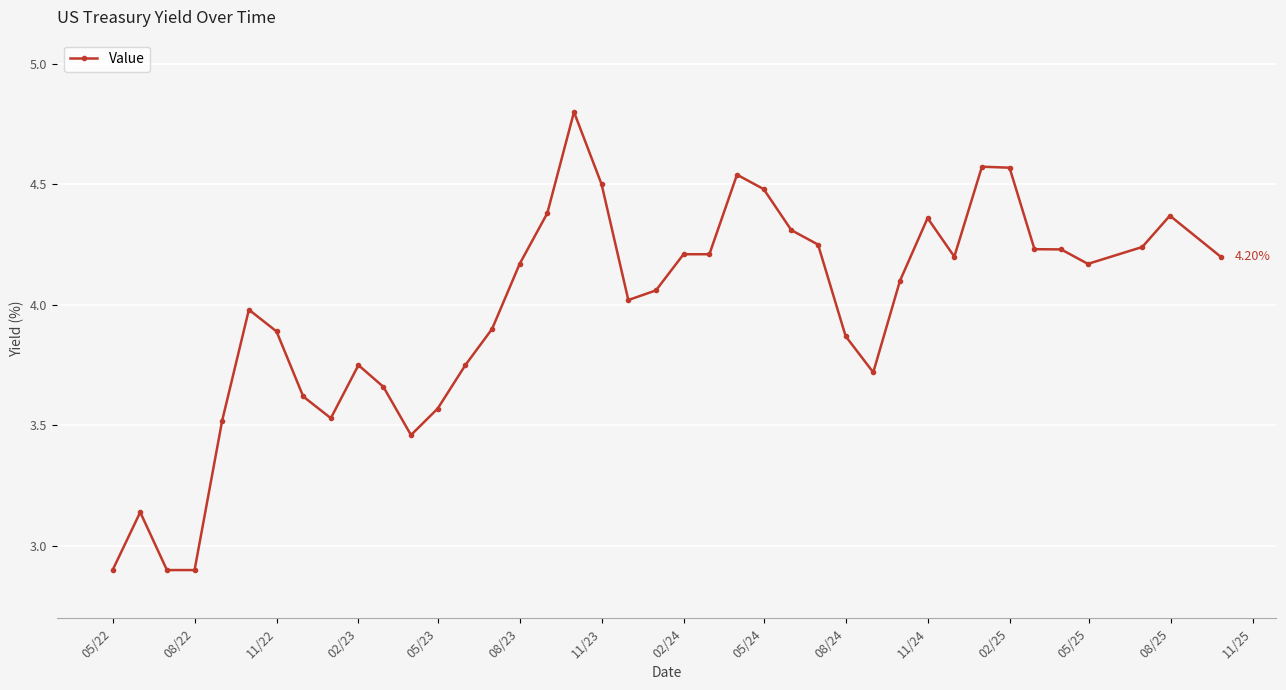

True or false: the data has more than 2 interior local peaks.

True